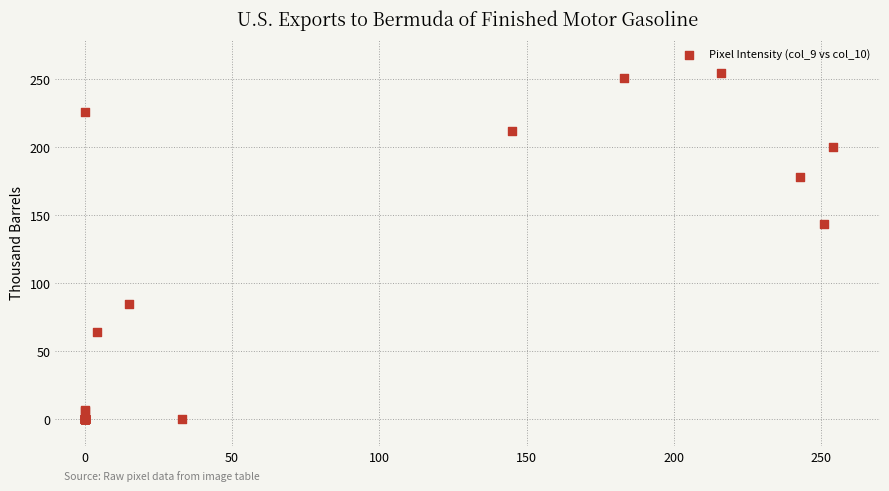

What Y value in the scatter plot is closest to 127?

144